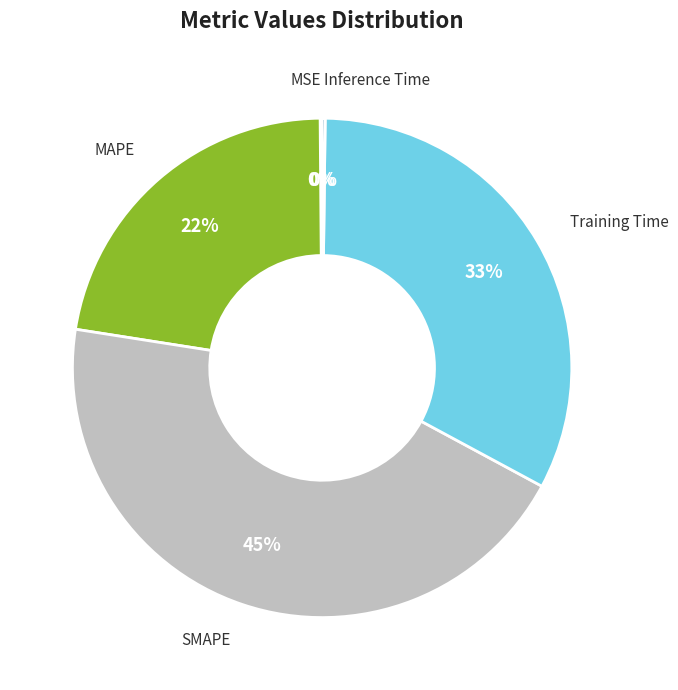

Is it true that SMAPE is 45% of the pie?

True